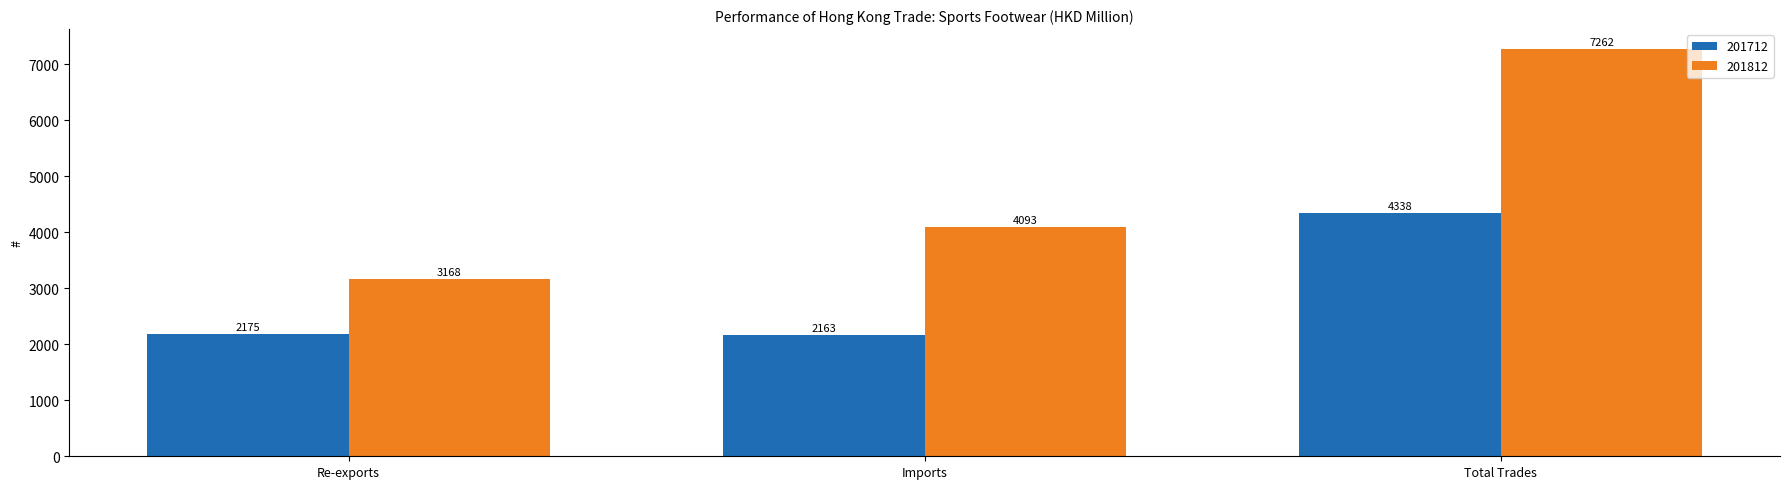

Count the number of data series in this chart.

2